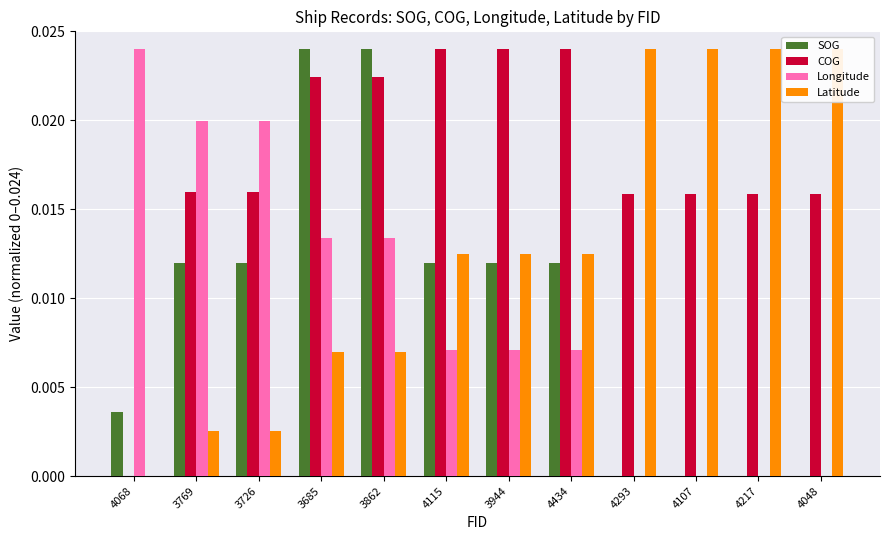

Rank the series by their maximum value, from lowest to highest.

SOG, COG, Longitude, Latitude